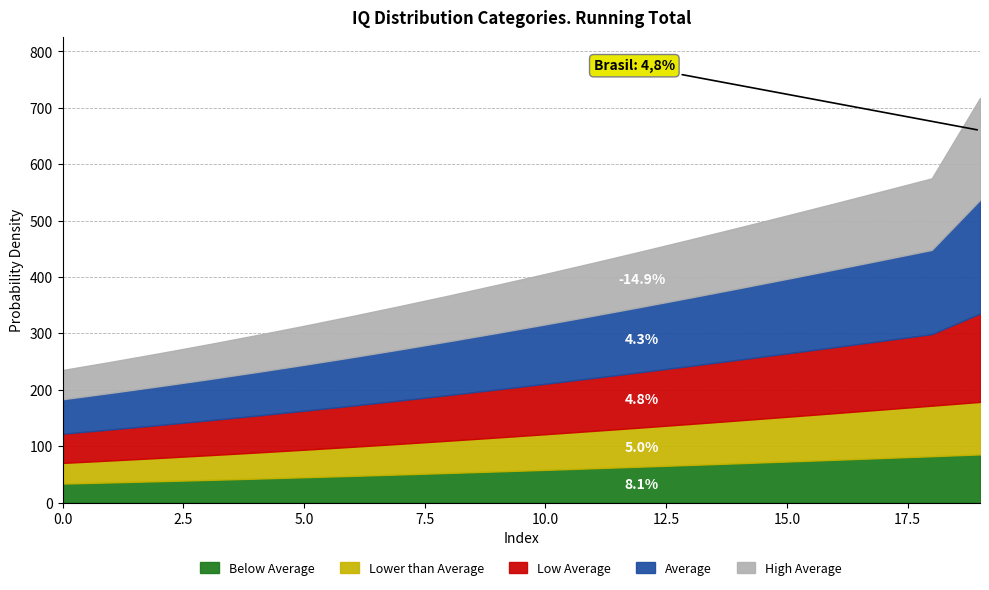

What are all the series names shown in the legend?

Below Average, Lower than Average, Low Average, Average, High Average